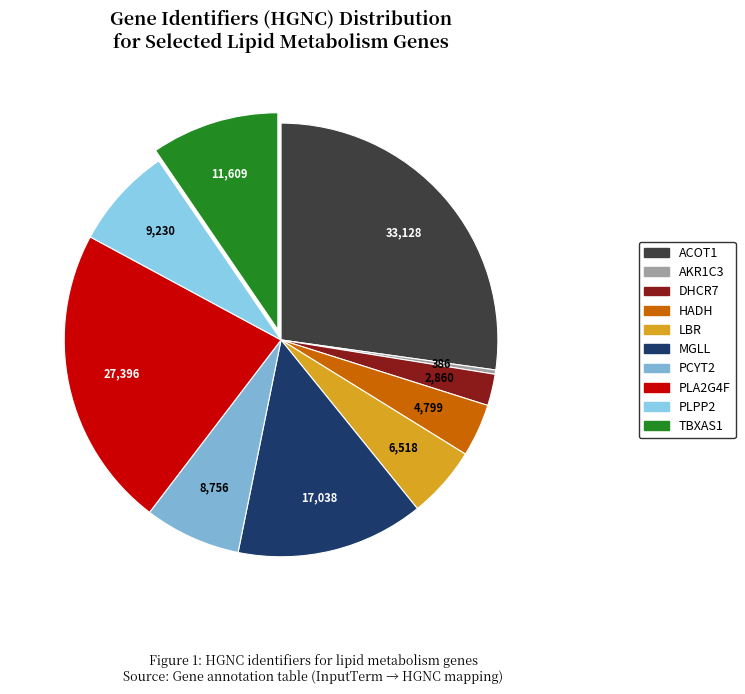

To the nearest percent, what is the difference between the largest and smallest slice percentages?

27%